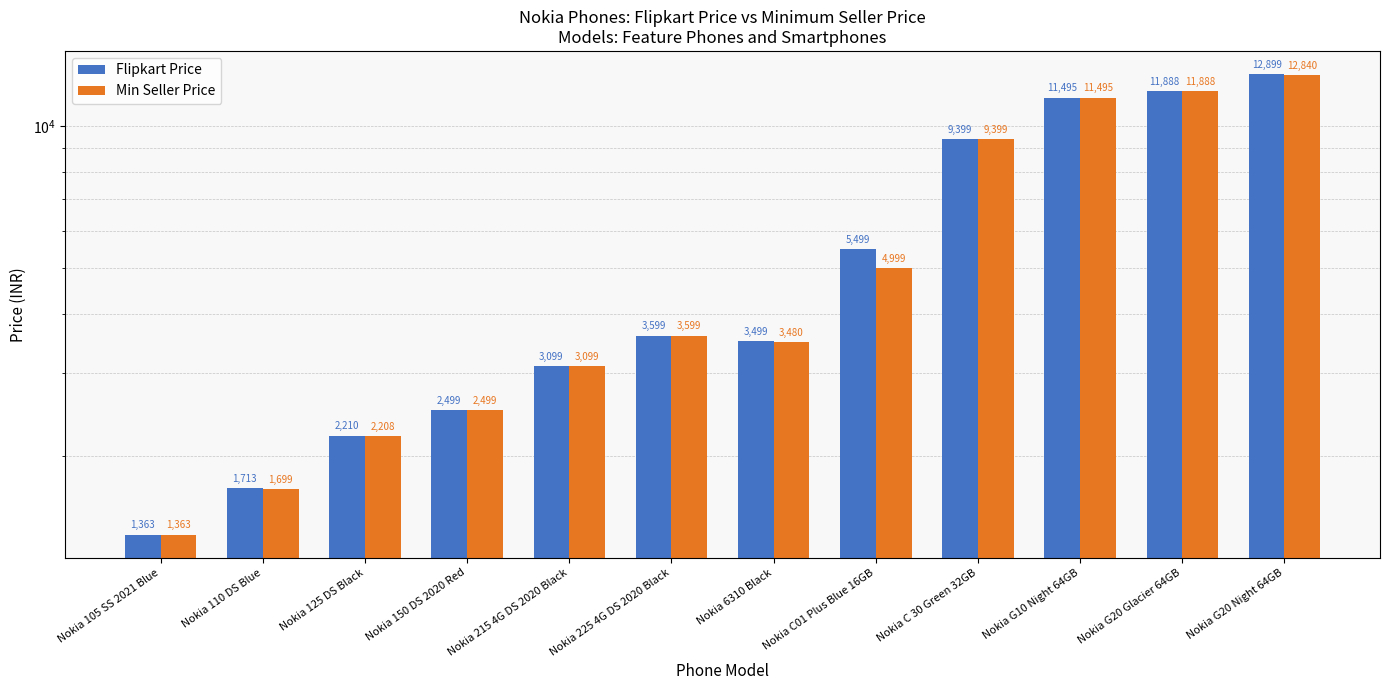

Rank the series by their maximum value, from lowest to highest.

Min Seller Price, Flipkart Price